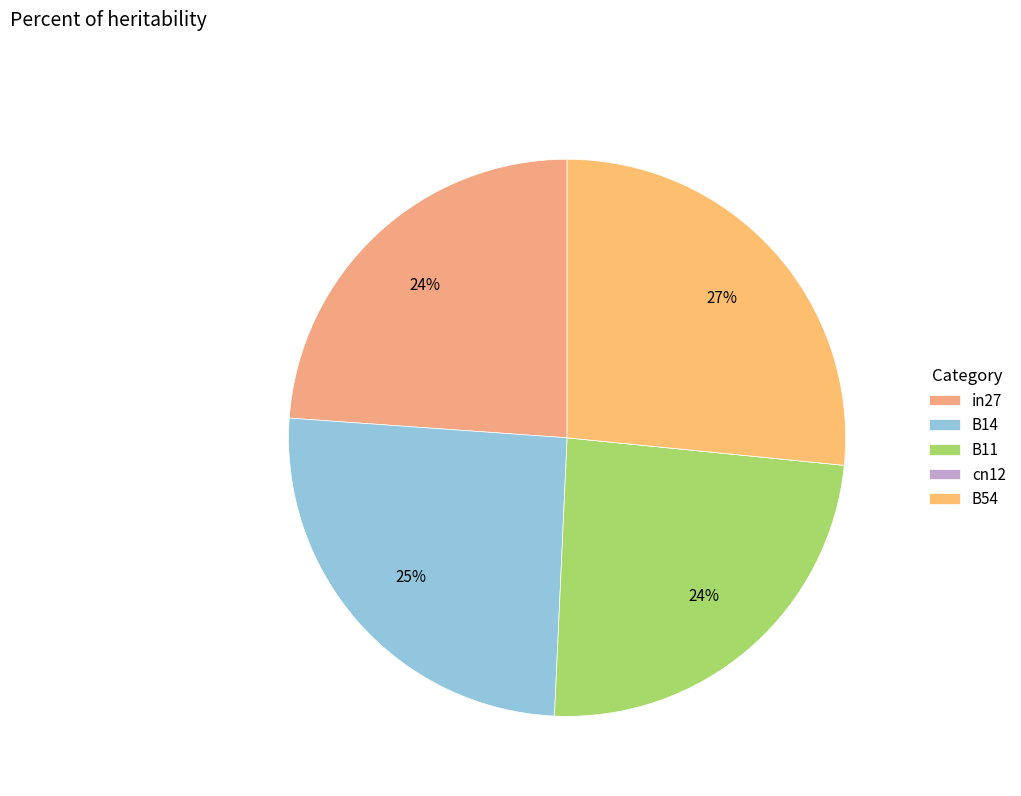

Count the number of slices in the pie.

5